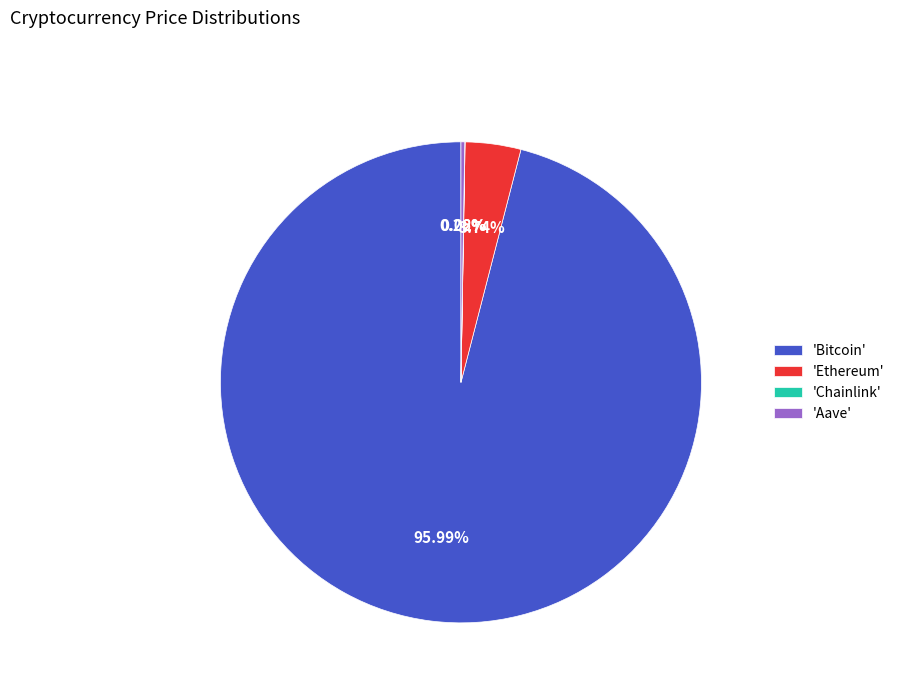

Which category has the biggest portion of the pie?

'Bitcoin'